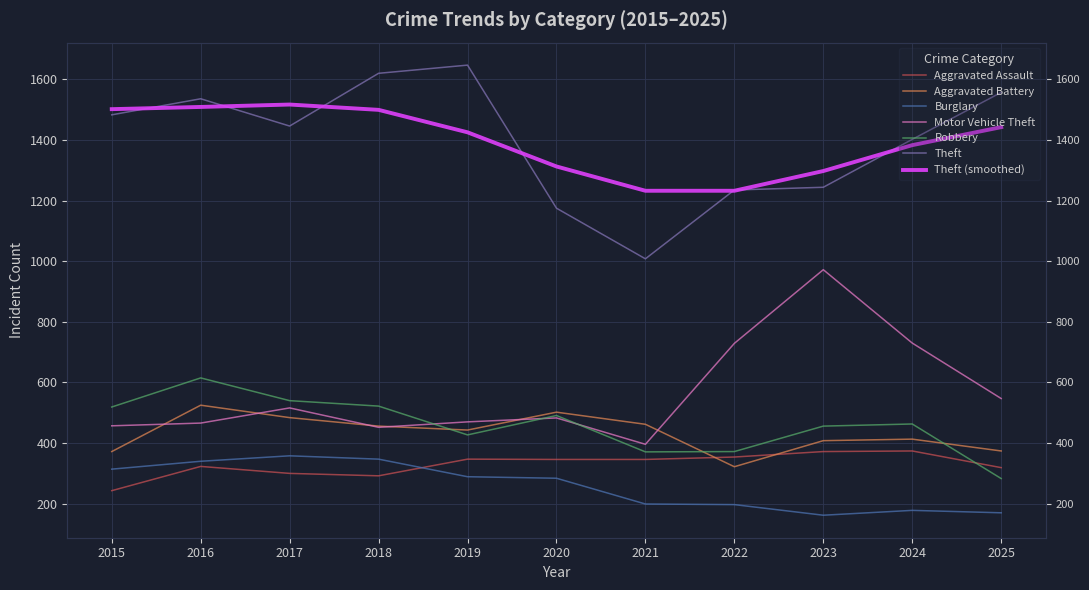

What is the smallest value displayed?

162